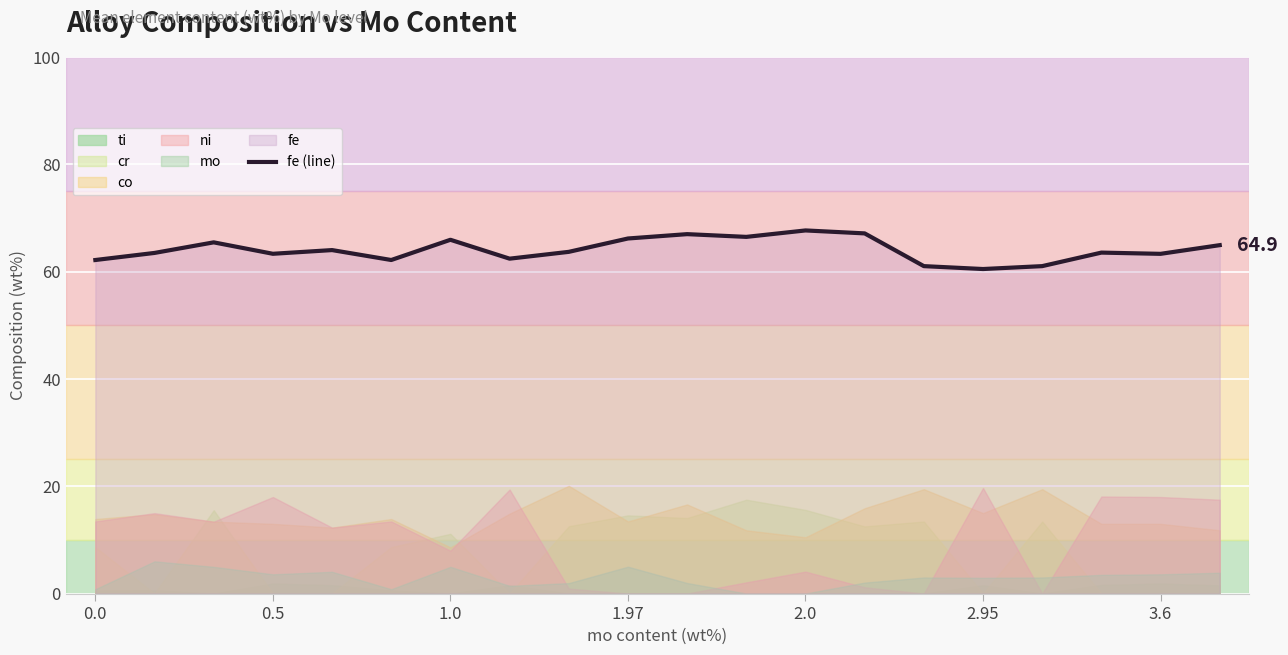

Is it true that fe (line) equals 67.7 at 2.0?

True